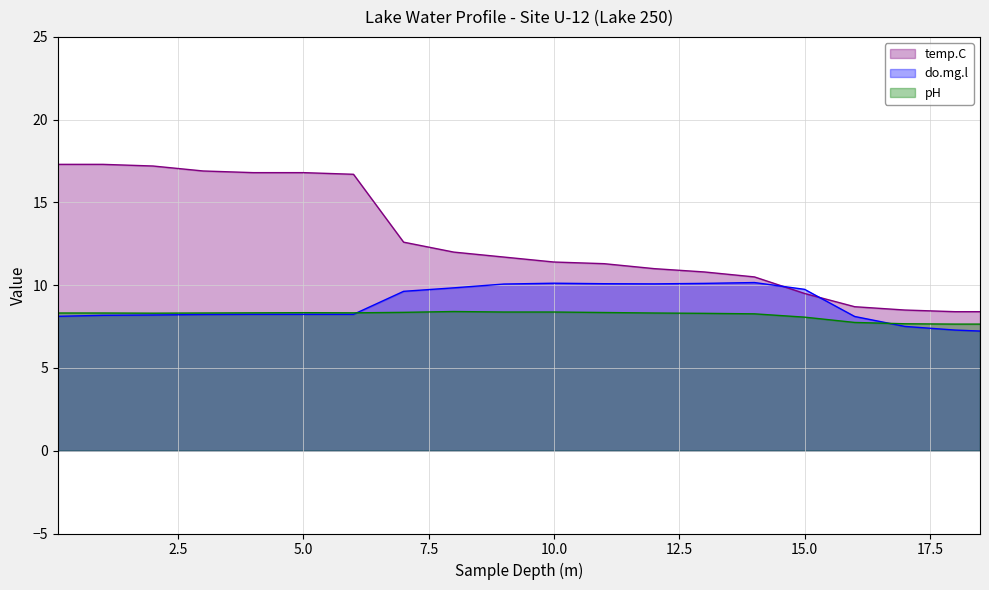

How many data points does each series have?

20